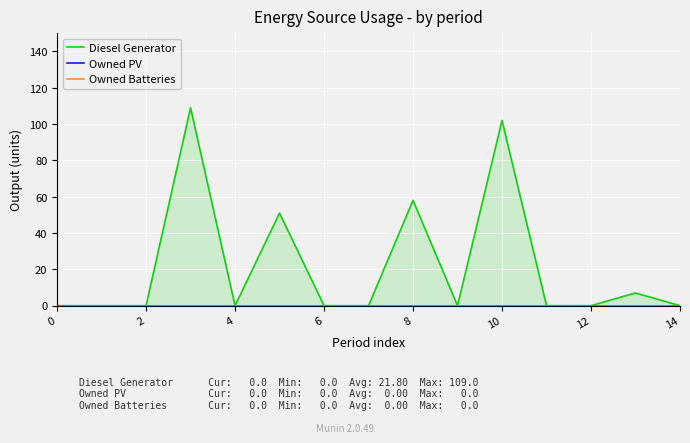

Reading left to right, extract all data points from this chart.

Diesel Generator: 0	0	0	109	0	51	0	0	58	0	102	0	0	7	0
Owned PV: 0	0	0	0	0	0	0	0	0	0	0	0	0	0	0
Owned Batteries: 0	0	0	0	0	0	0	0	0	0	0	0	0	0	0